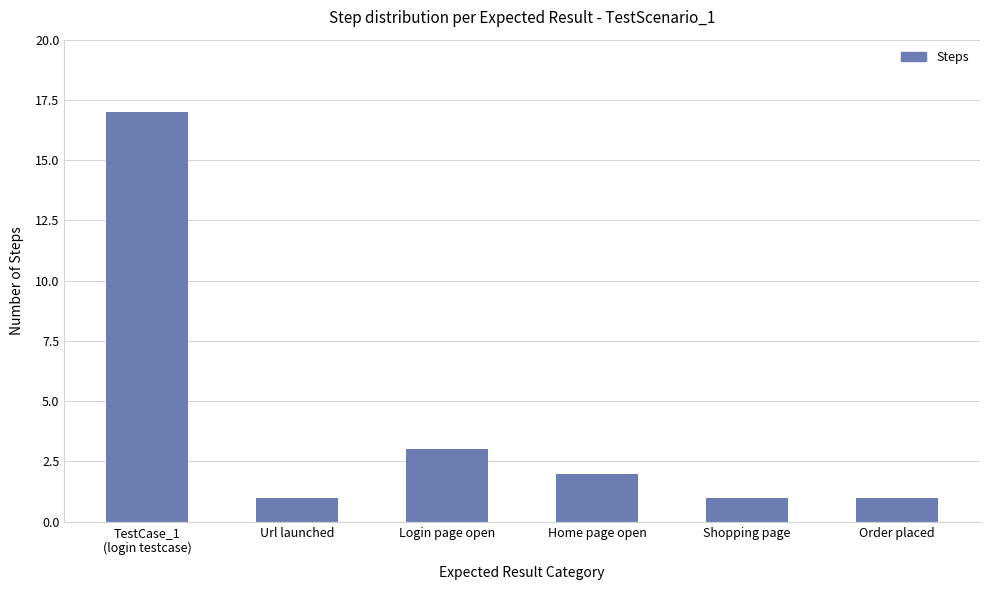

What is the maximum value shown in the chart?

17